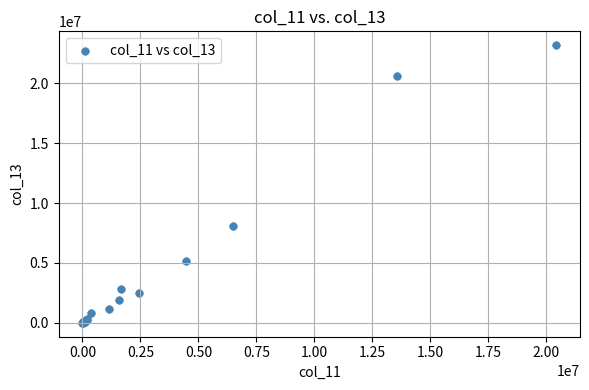

What Y value in the scatter plot is closest to 11595693?

8048775.9